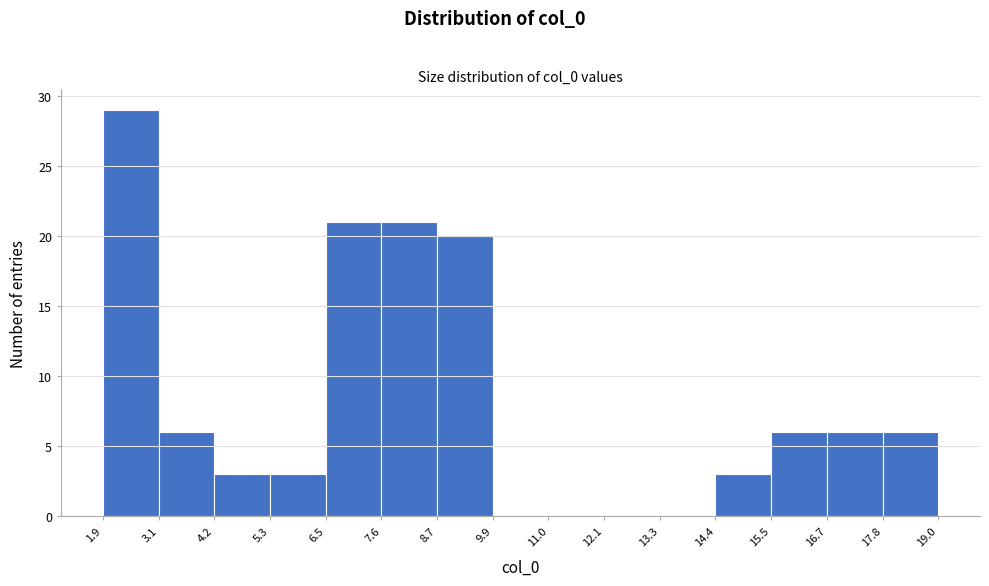

Reading left to right, transcribe this chart: for each bar, give the range it covers on the x-axis and its height. The values are not printed on the chart, so give them approximately, as read against the axis.

1.9 to 3.1: 29
3.1 to 4.2: 6
4.2 to 5.3: 3
5.3 to 6.5: 3
6.5 to 7.6: 21
7.6 to 8.7: 21
8.7 to 9.9: 20
9.9 to 11.0: 0
11.0 to 12.1: 0
12.1 to 13.3: 0
13.3 to 14.4: 0
14.4 to 15.5: 3
15.5 to 16.7: 6
16.7 to 17.8: 6
17.8 to 19.0: 6